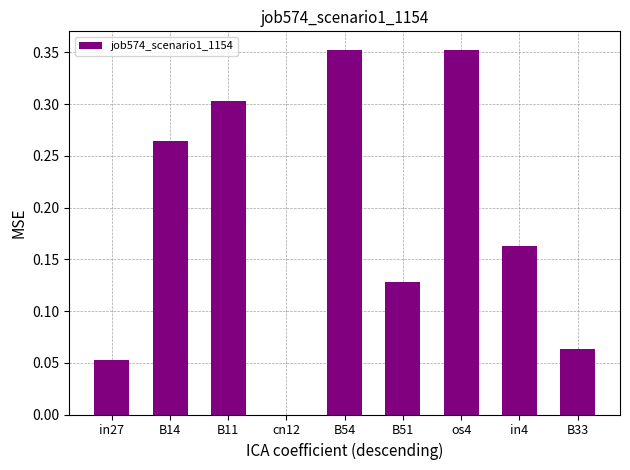

How many values exceed 0?

8